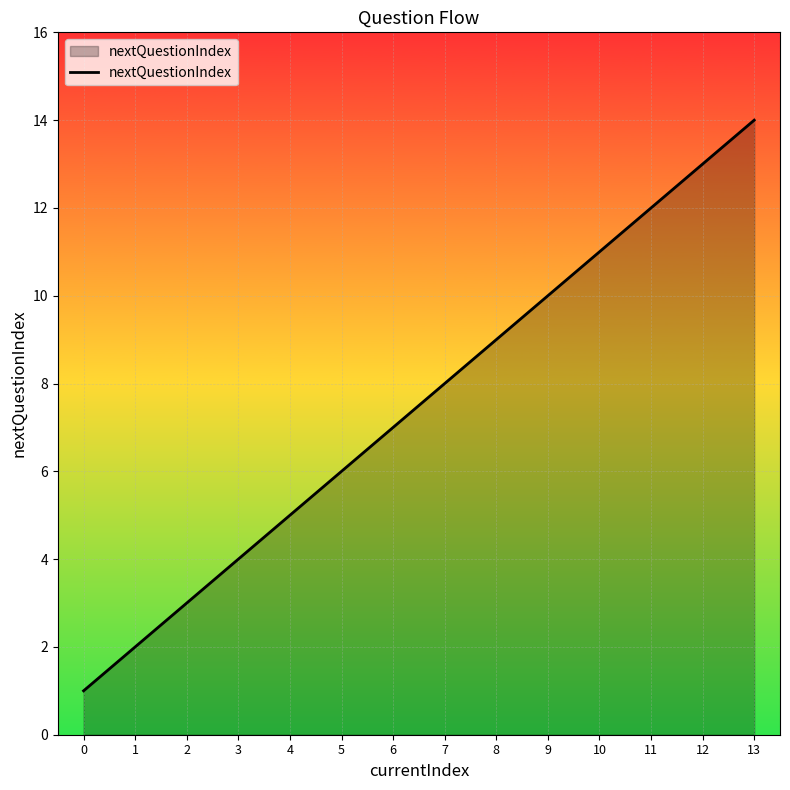

What is the maximum value shown in the chart?

14